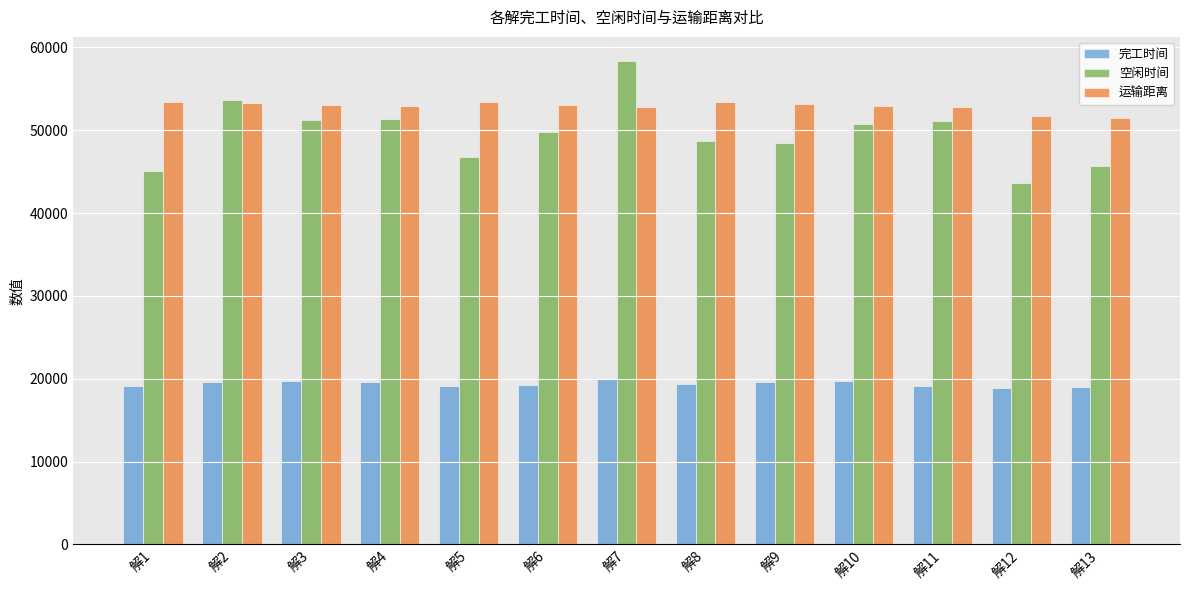

What is the value of the 完工时间 bar at the 7th from the left?

19943.1